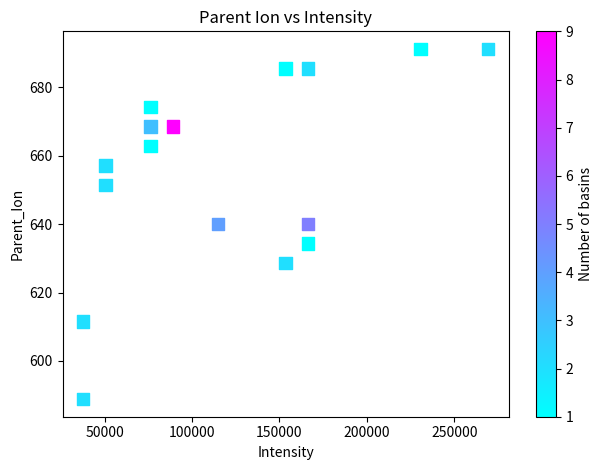

What is the range of X values (max minus min)?

231964.6